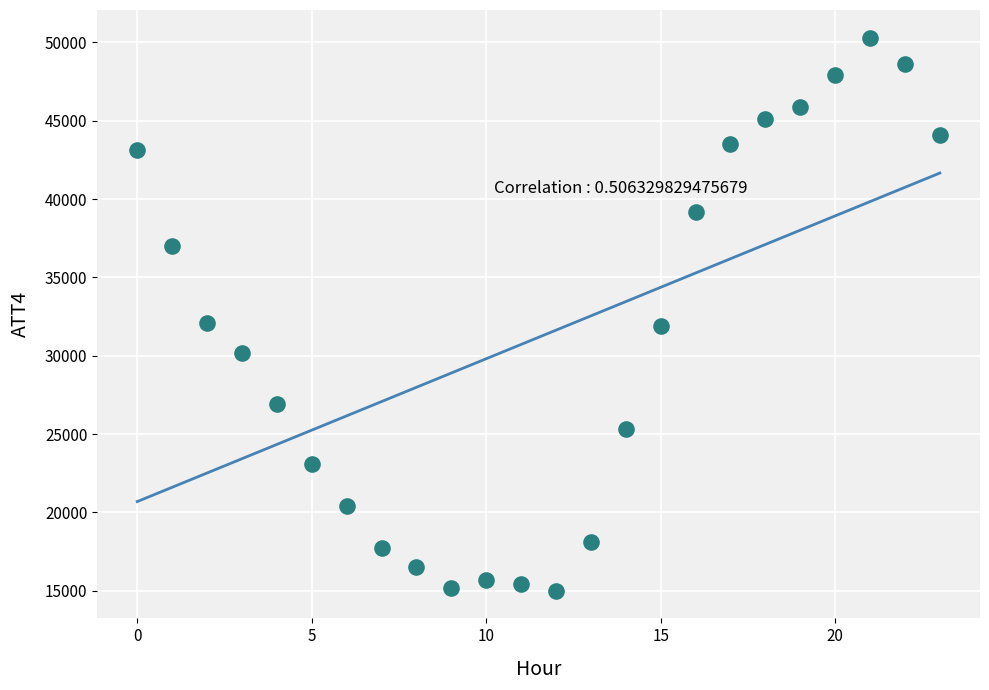

What is the range of Y values (max minus min)?

35300